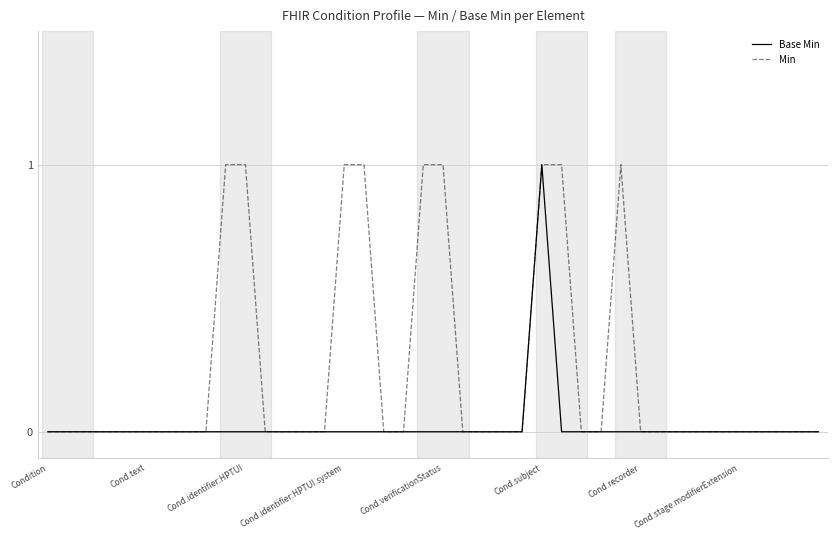

What is the difference between the maximum and second lowest values in the Min series?

1